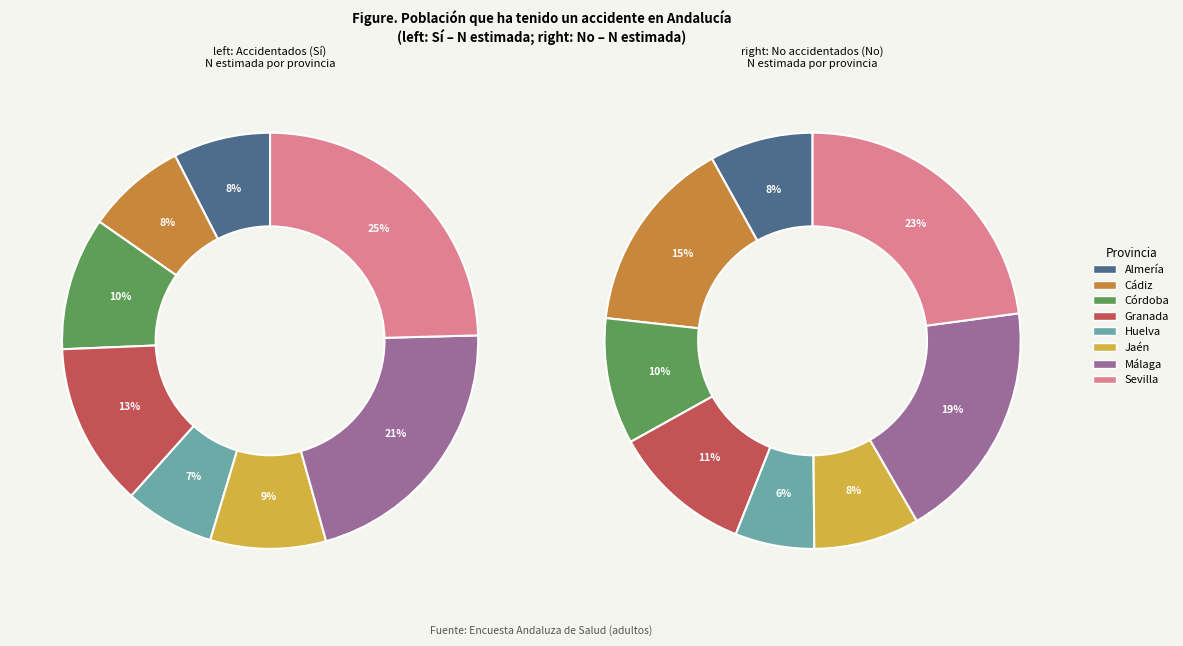

Is Jaén the majority of the pie?

No